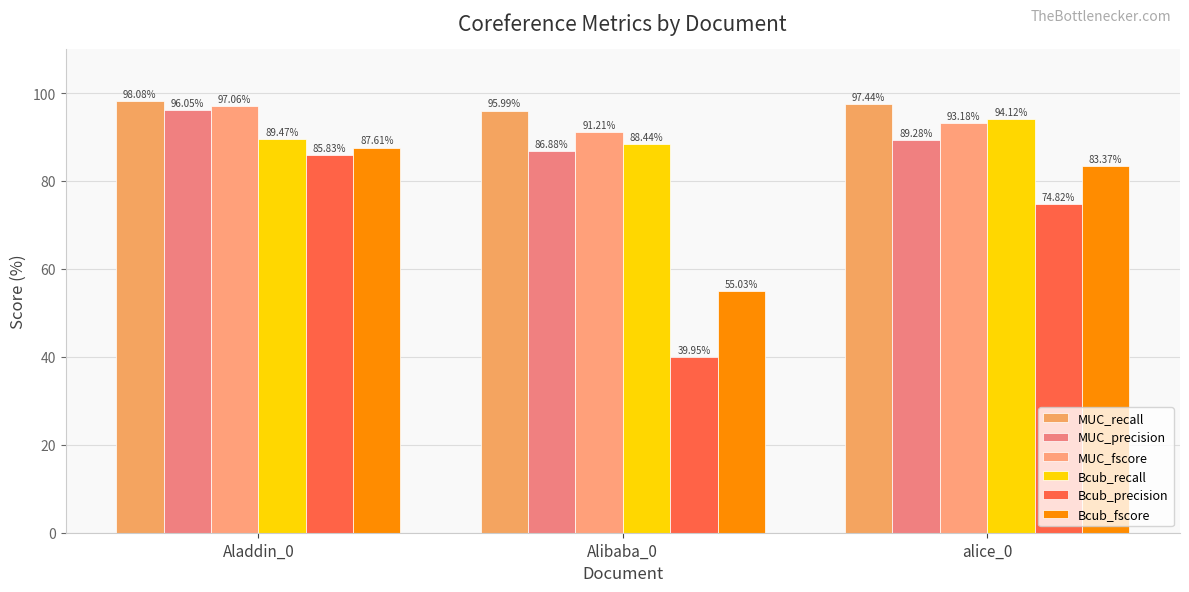

Reading right to left, what are all the values shown in this chart?

MUC_recall: 97.4	96.0	98.1
MUC_precision: 89.3	86.9	96.0
MUC_fscore: 93.2	91.2	97.1
Bcub_recall: 94.1	88.4	89.5
Bcub_precision: 74.8	40.0	85.8
Bcub_fscore: 83.4	55.0	87.6